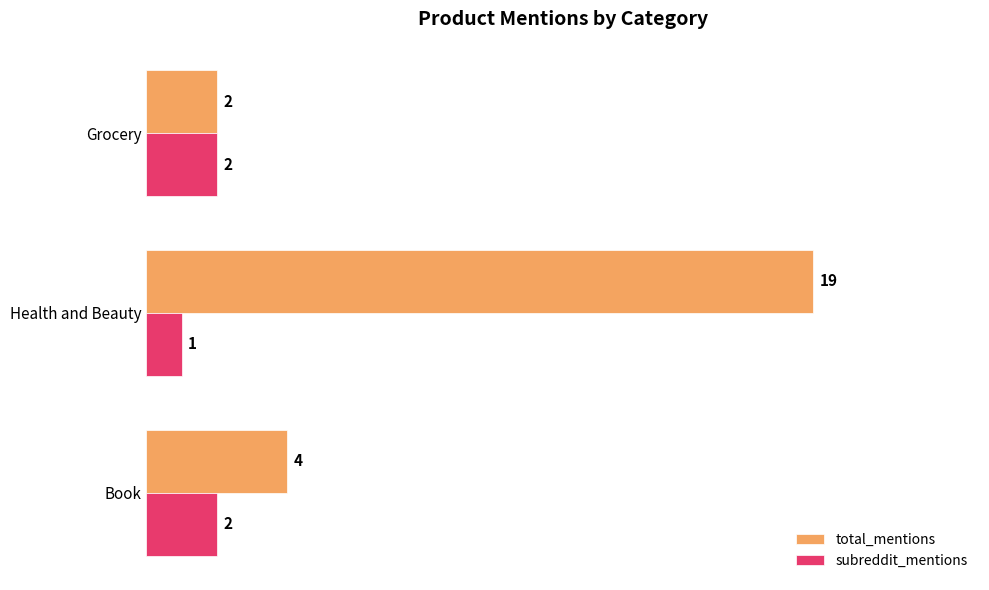

At which category is the sum across all series the highest?

Health and Beauty